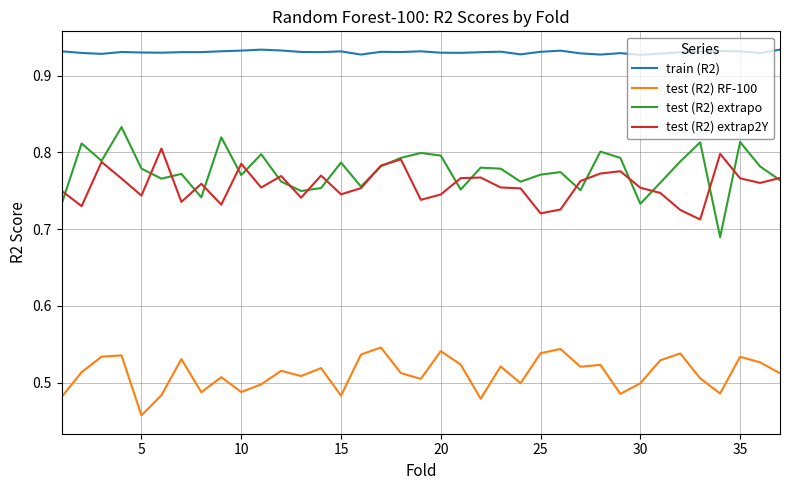

Does the chart display data point markers on the line(s)?

No